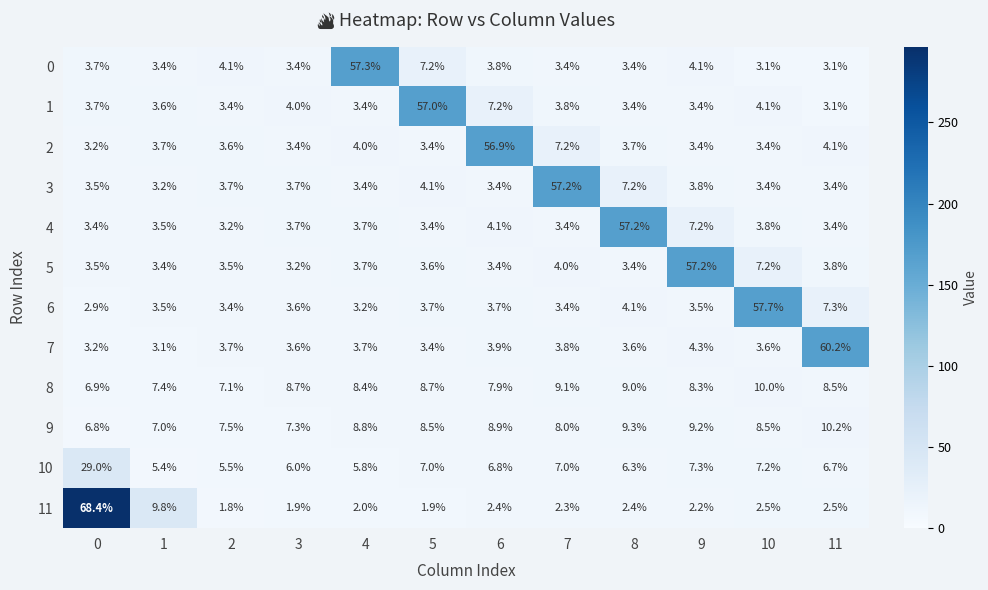

What is the smallest value displayed?

1.8